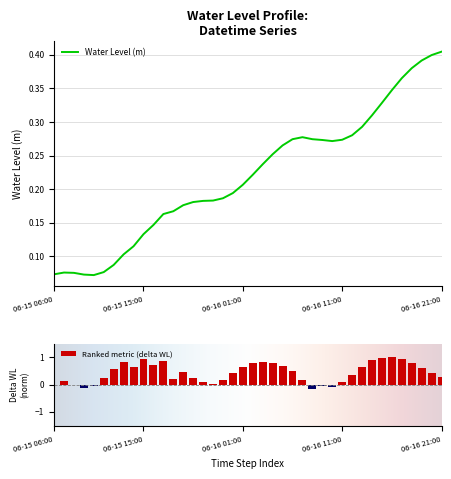

How many bars are there in total?

40